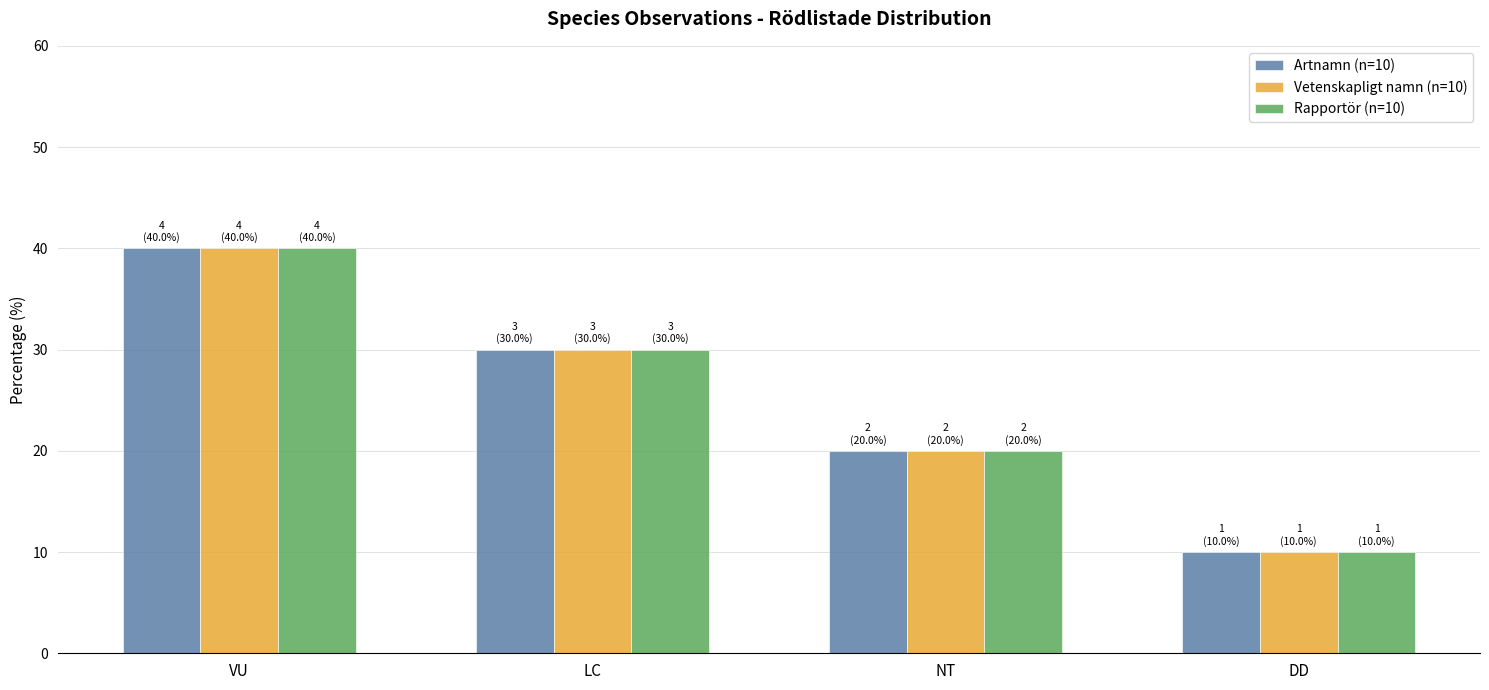

Where does the Rapportör (n=10) series first go above 30?

VU